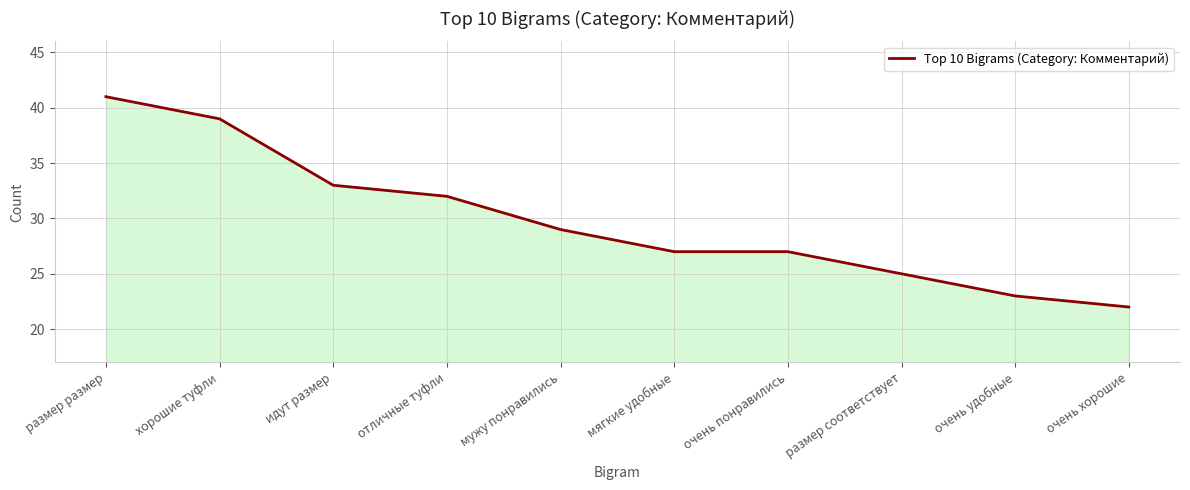

What position from the left is очень удобные?

9